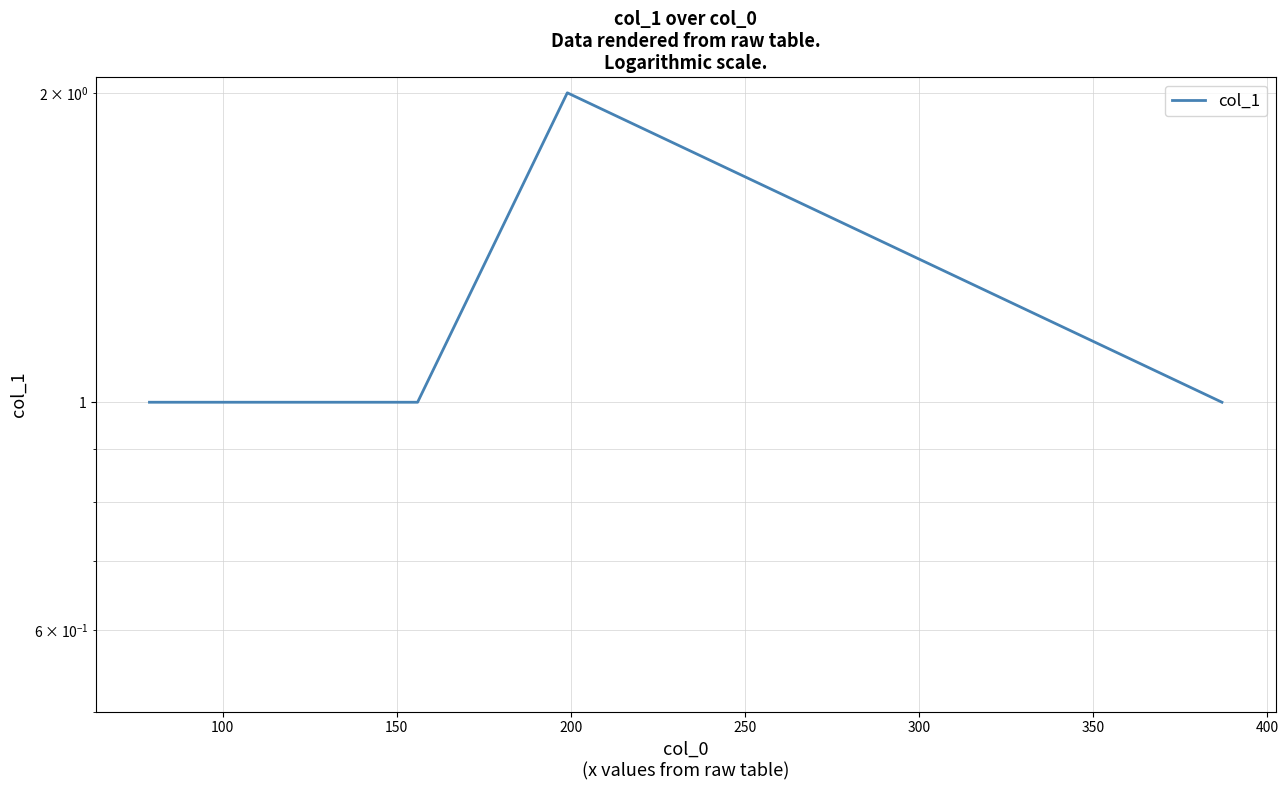

How many categories are shown in the chart?

6